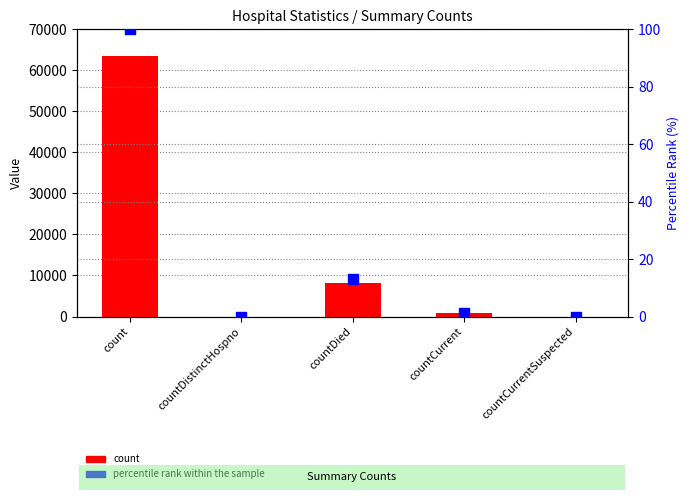

What are all the series names shown in the legend?

count, percentile rank within the sample